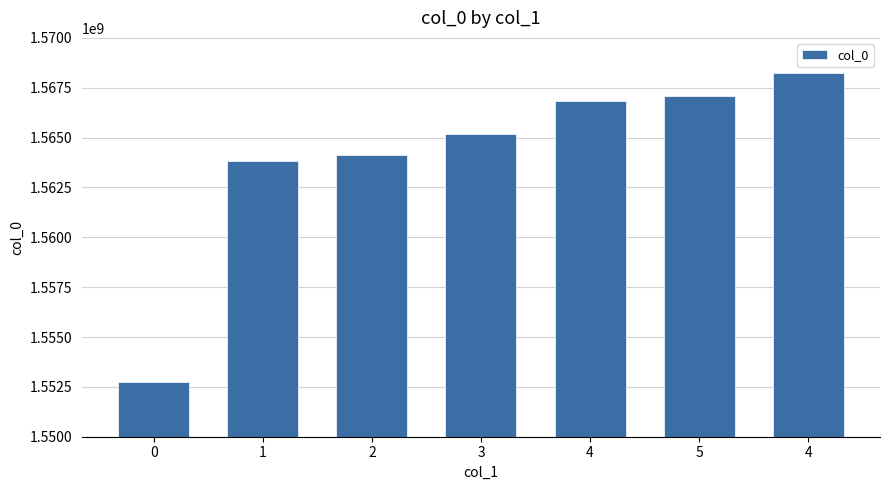

What is the greatest value displayed?

1568218005